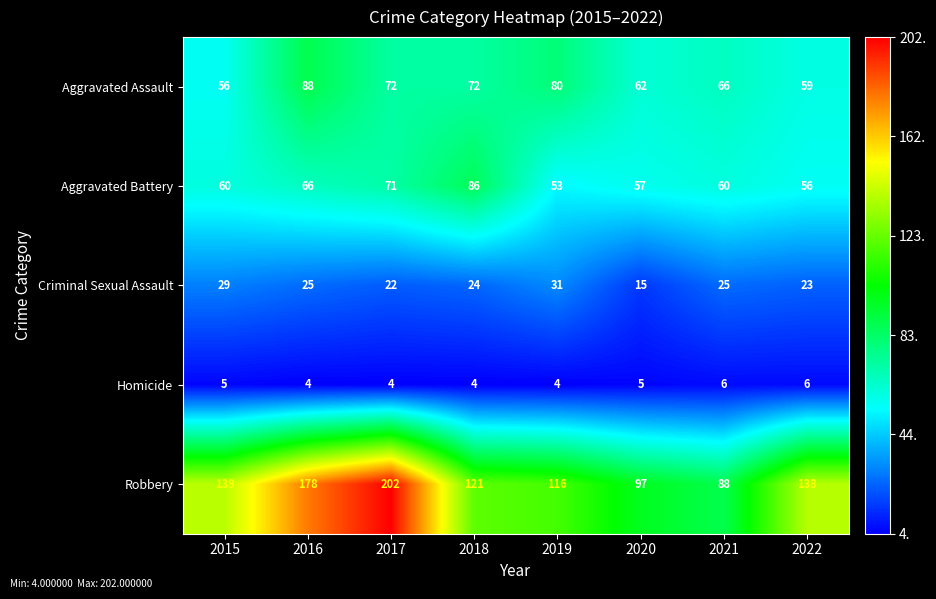

What is the average value of the Homicide series?

5